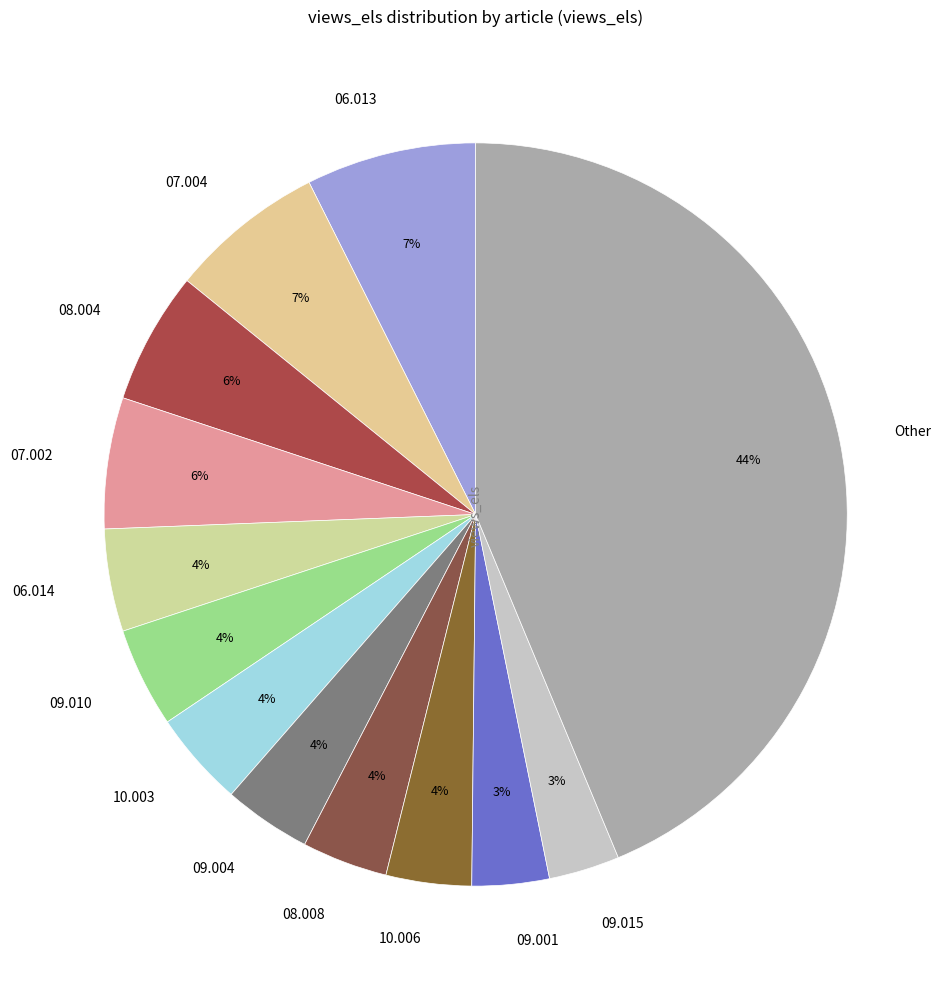

How many slices are in this pie chart?

13